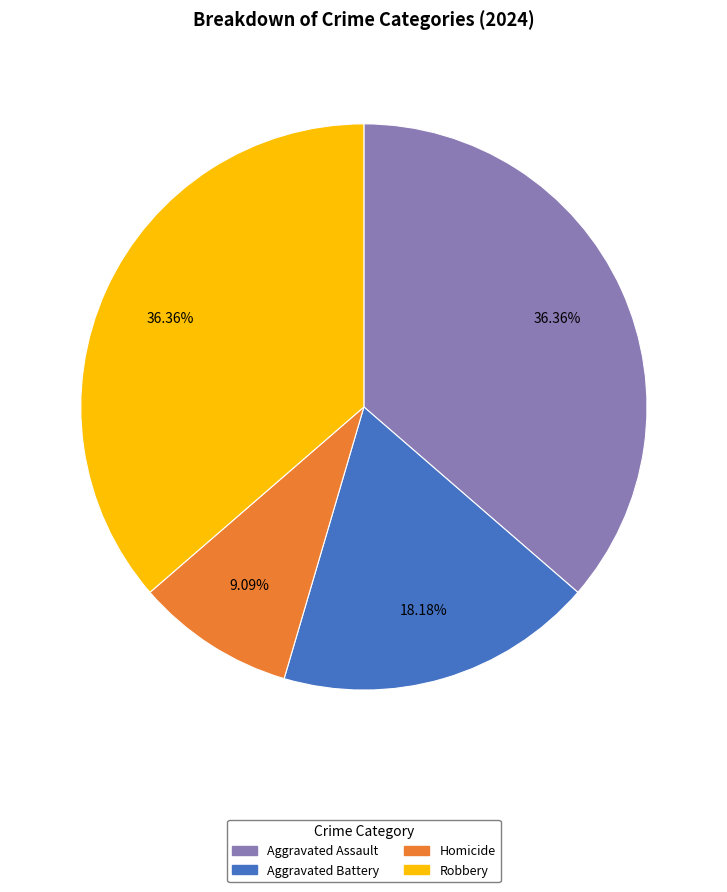

Does any single category account for the majority?

No